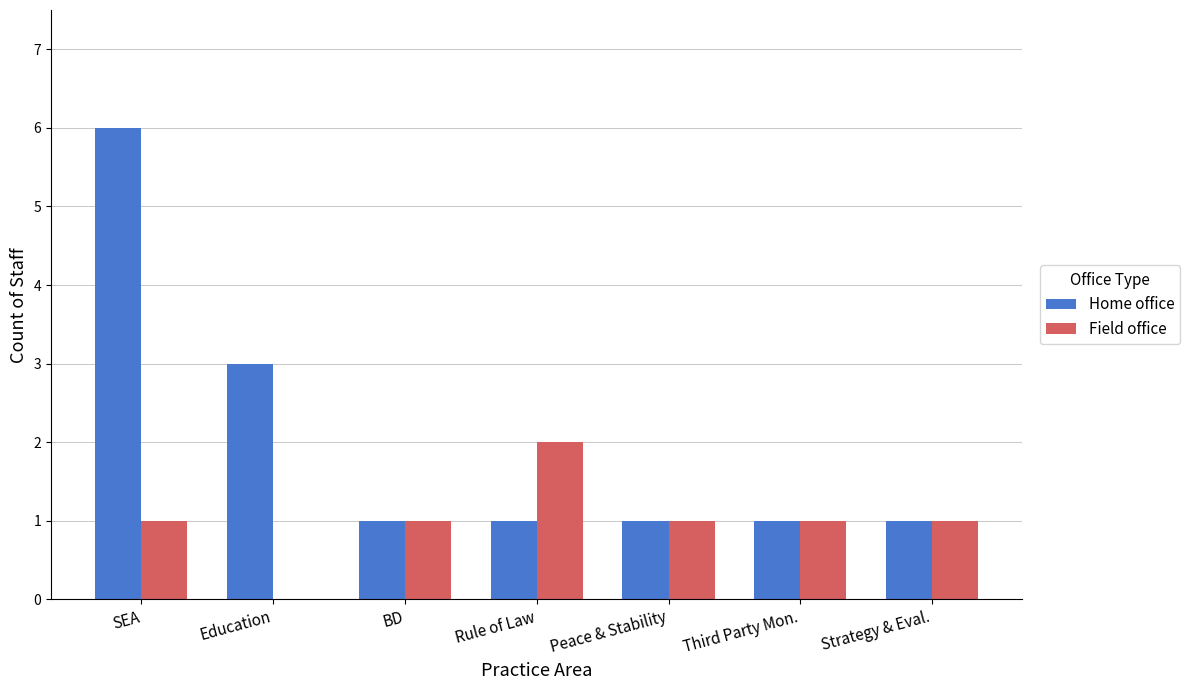

What is the sum of all Field office values?

7